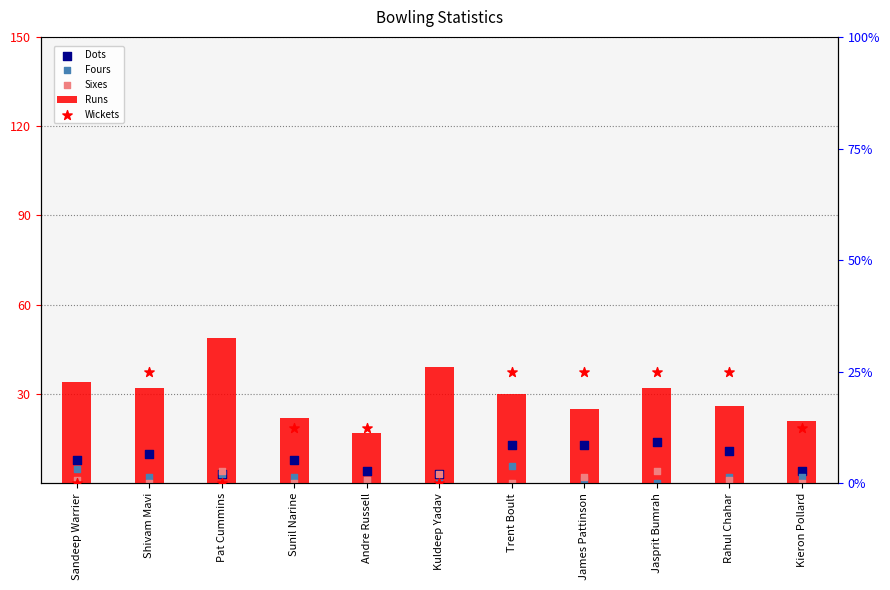

Which series reaches the minimum Y coordinate?

Fours